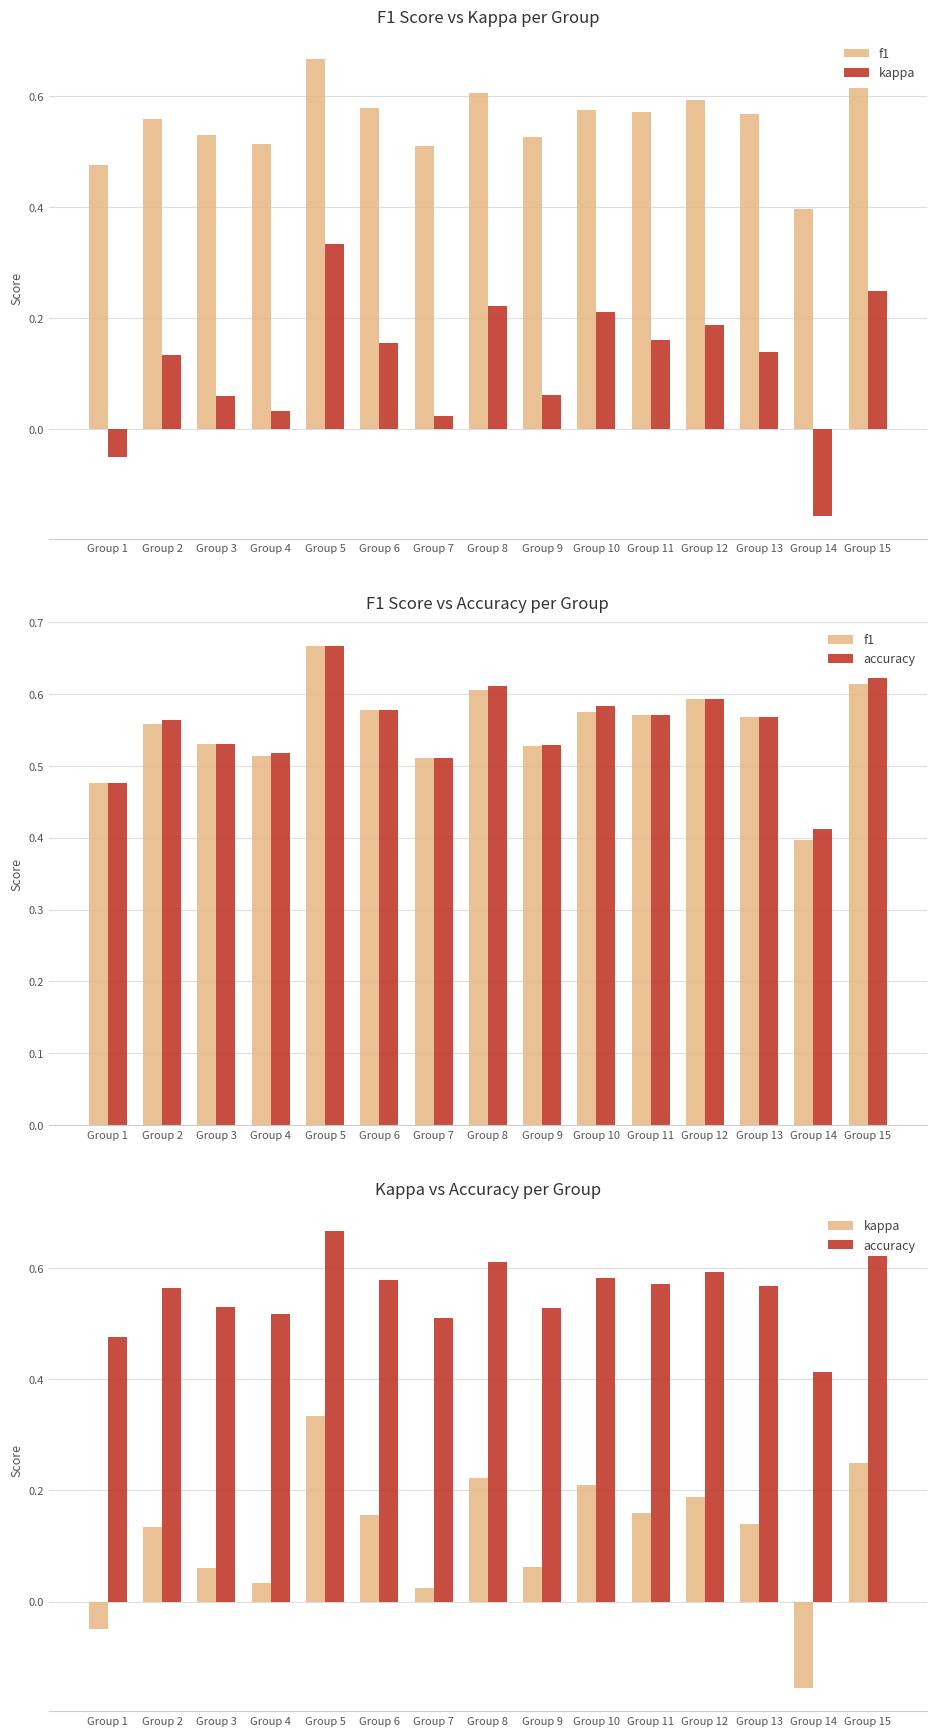

What are all the series names shown in the legend?

f1, kappa, accuracy